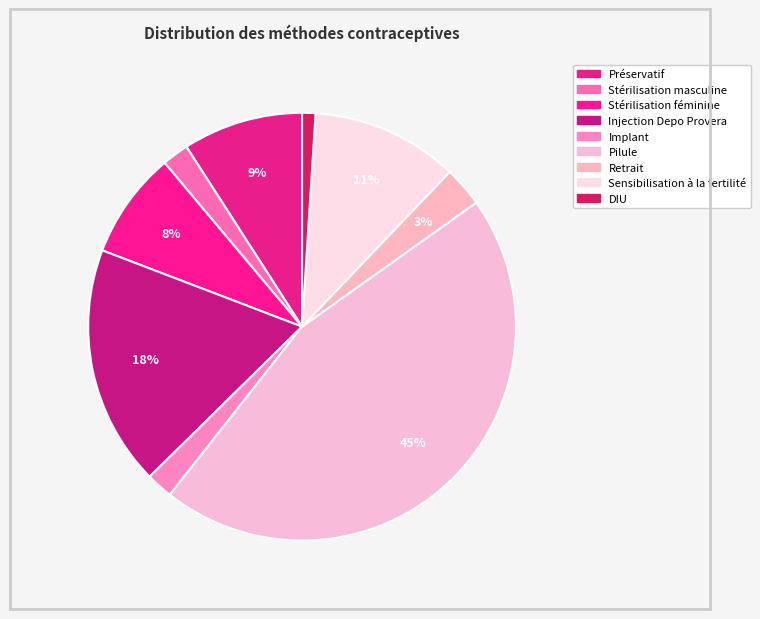

Count the number of slices in the pie.

9